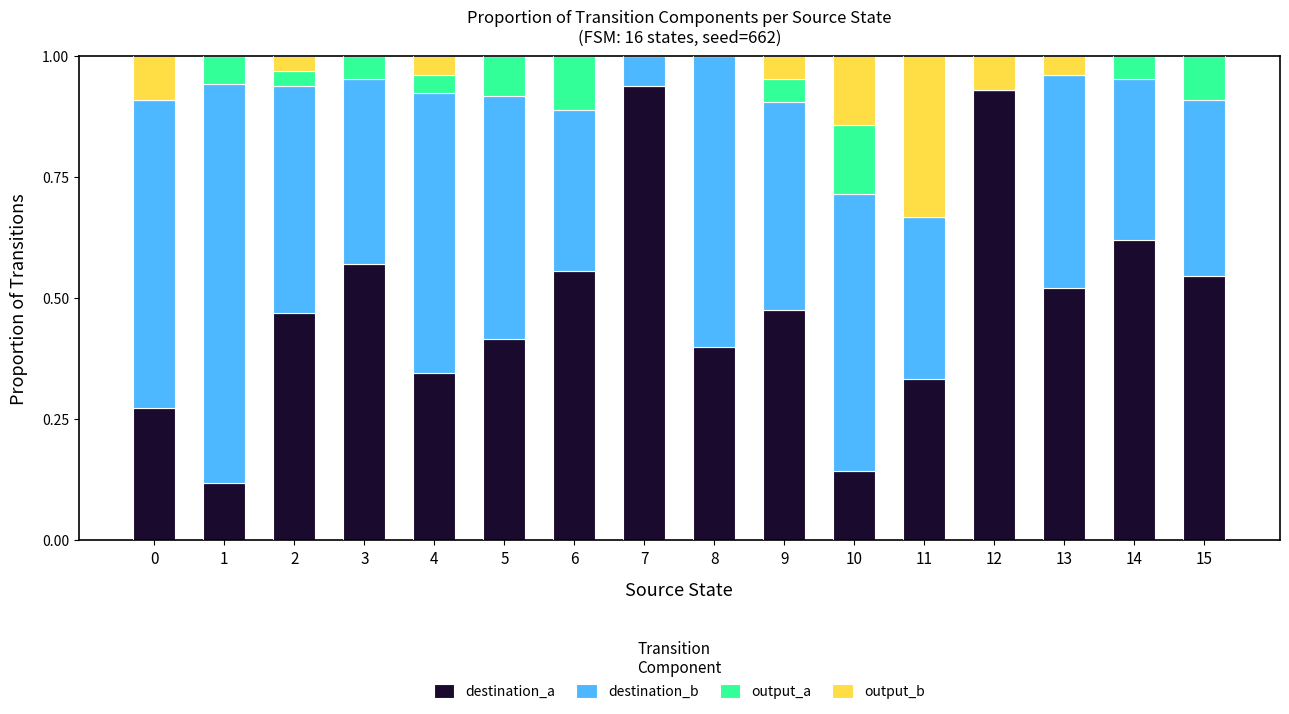

Are the bars grouped side by side (vs. stacked)?

No